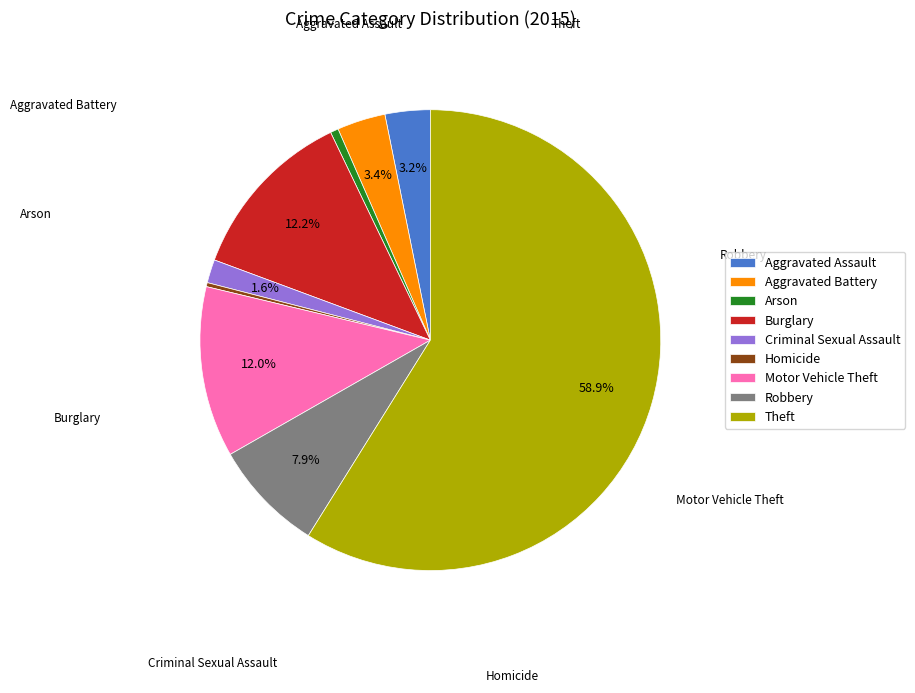

Which category accounts for the majority?

Theft